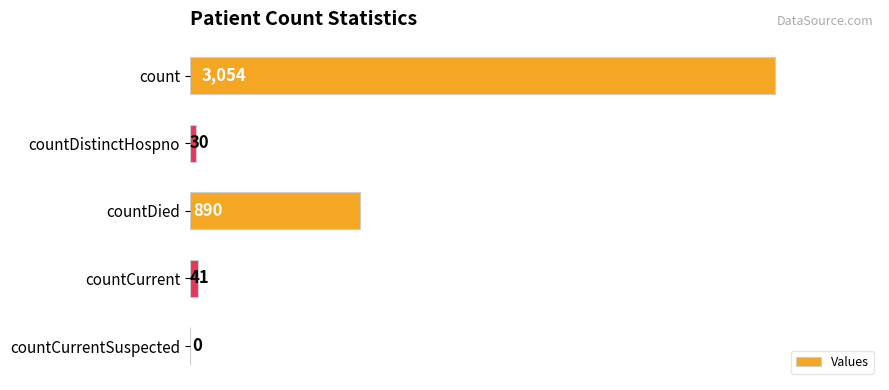

Where is the data nearest to the value 1527?

countDied